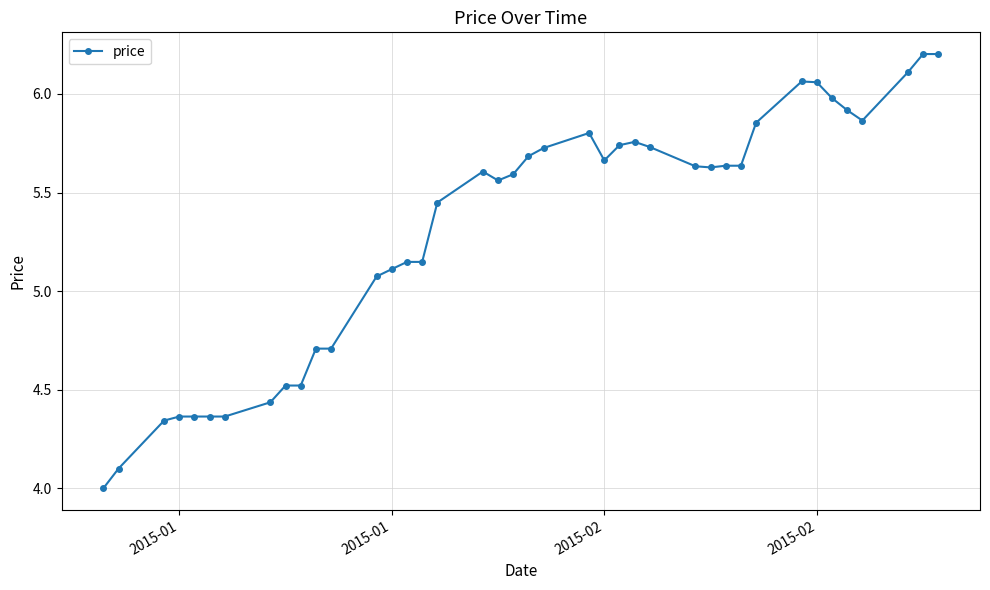

True or false: the data has more than 2 interior local peaks.

True